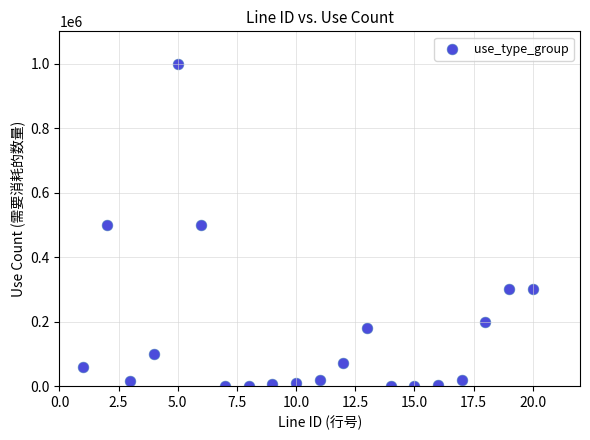

What is the range of Y values (max minus min)?

999900